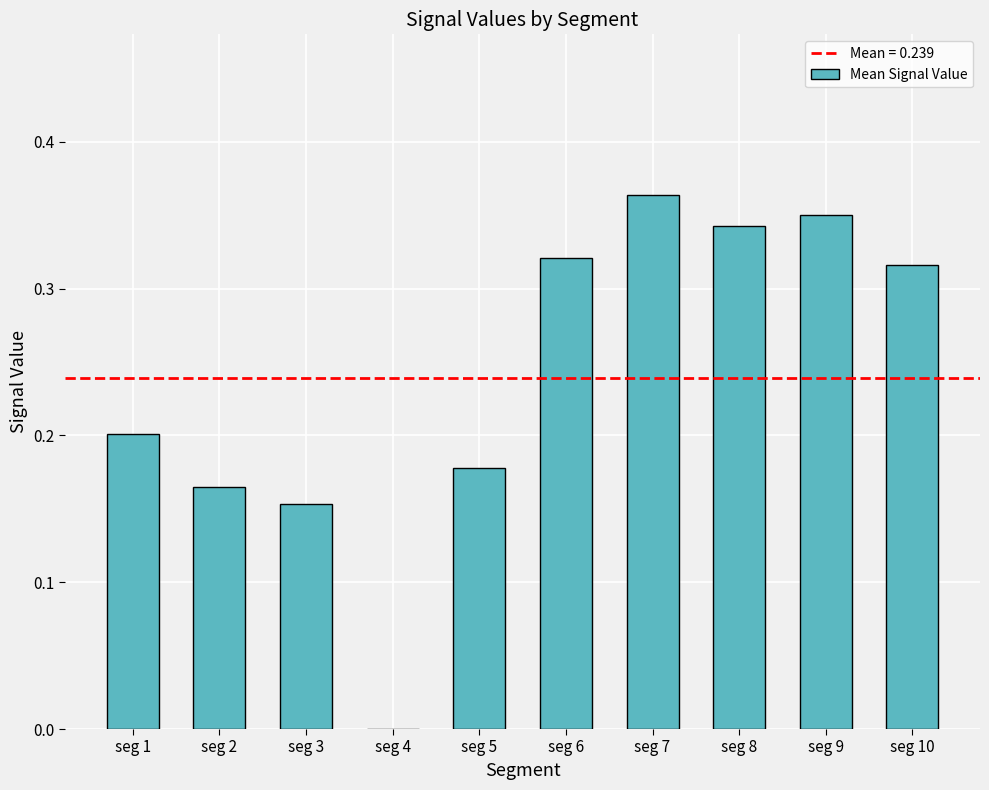

Which has a higher value, seg 2 or seg 6?

seg 6